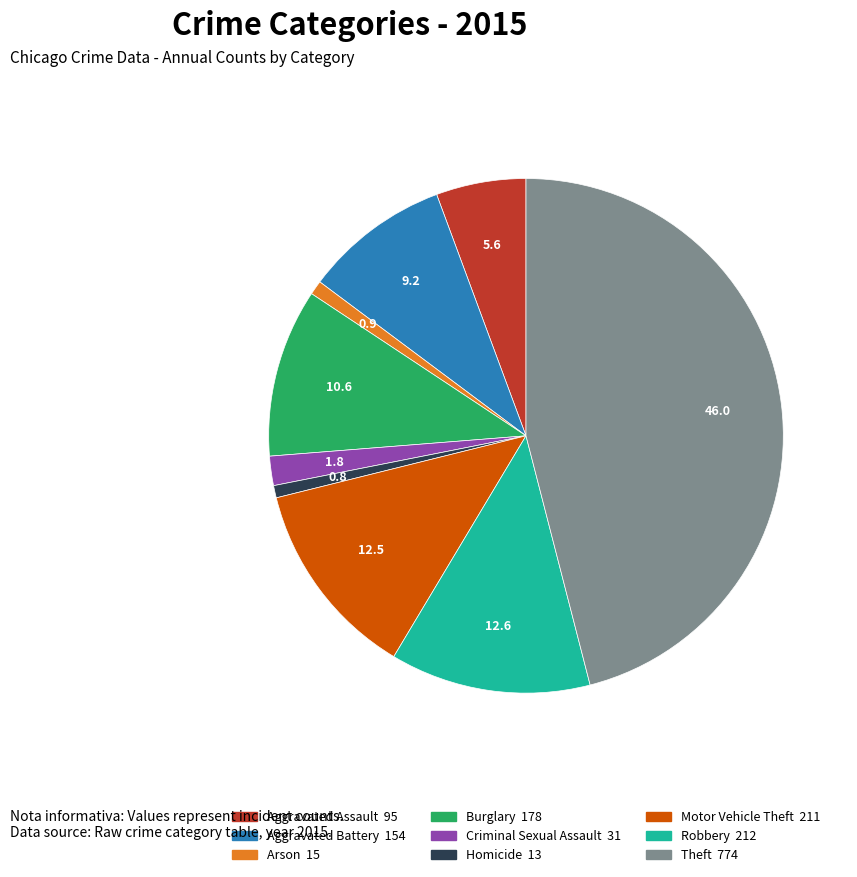

What is the largest slice in the pie chart?

Theft